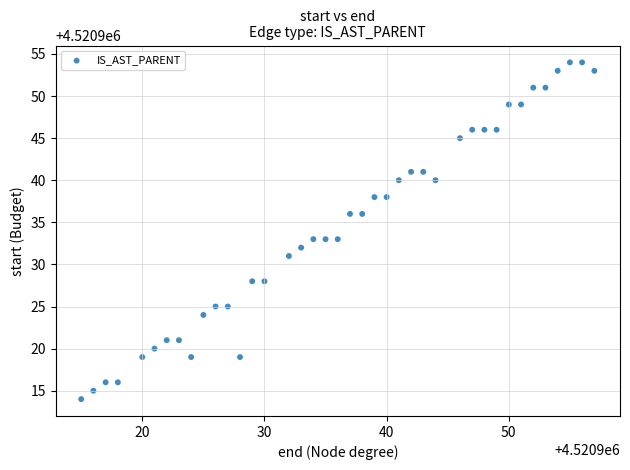

What is the range of Y values (max minus min)?

40